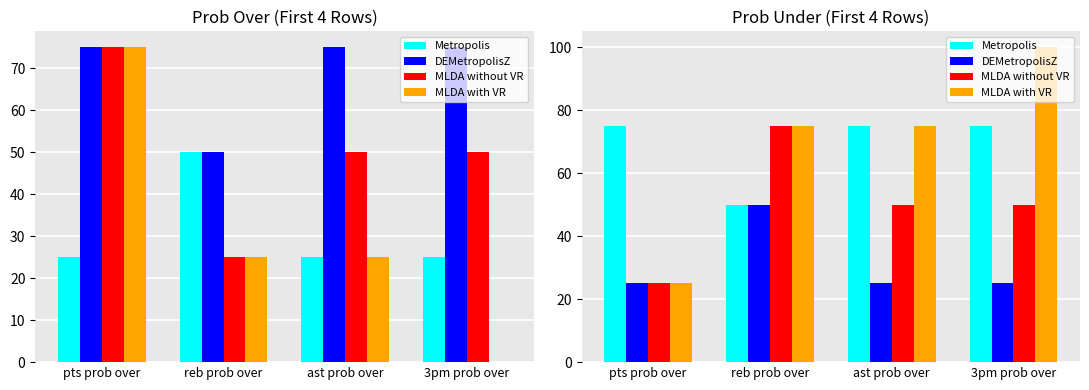

Which category has the highest value in the MLDA without VR series?

reb prob over